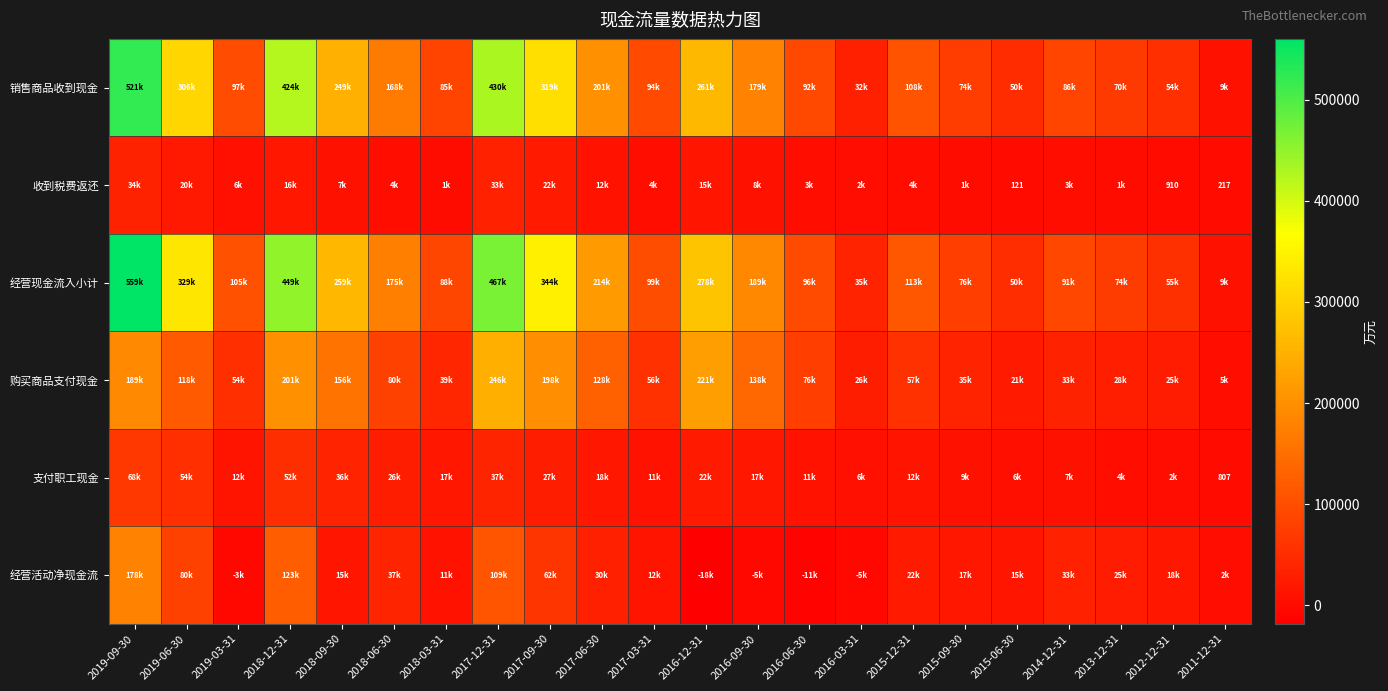

At how many categories does at least one series exceed 554745?

1